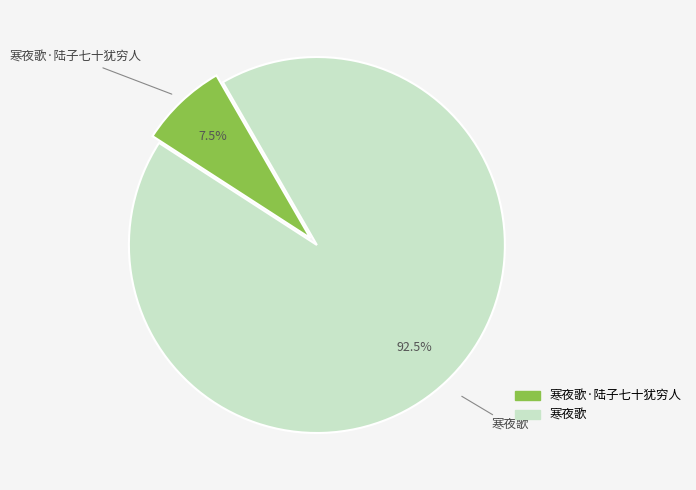

Between 寒夜歌·陆子七十犹穷人 and 寒夜歌, which is larger?

寒夜歌